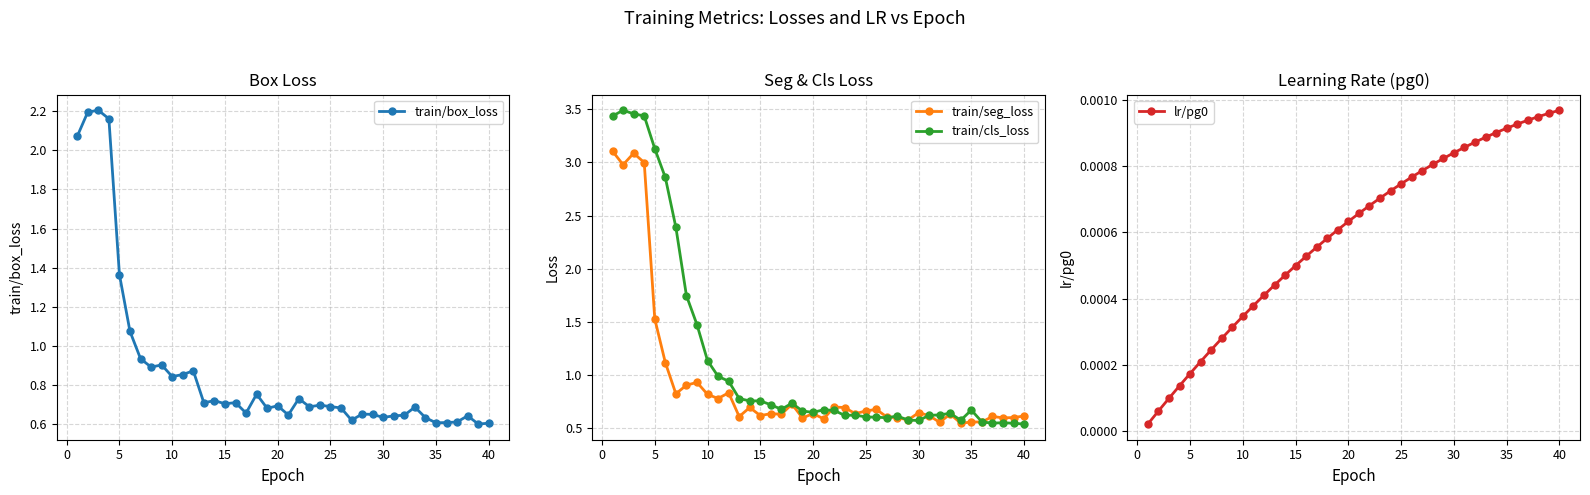

Is the value of train/cls_loss at 0 greater than the value of lr/pg0 at 15?

Yes